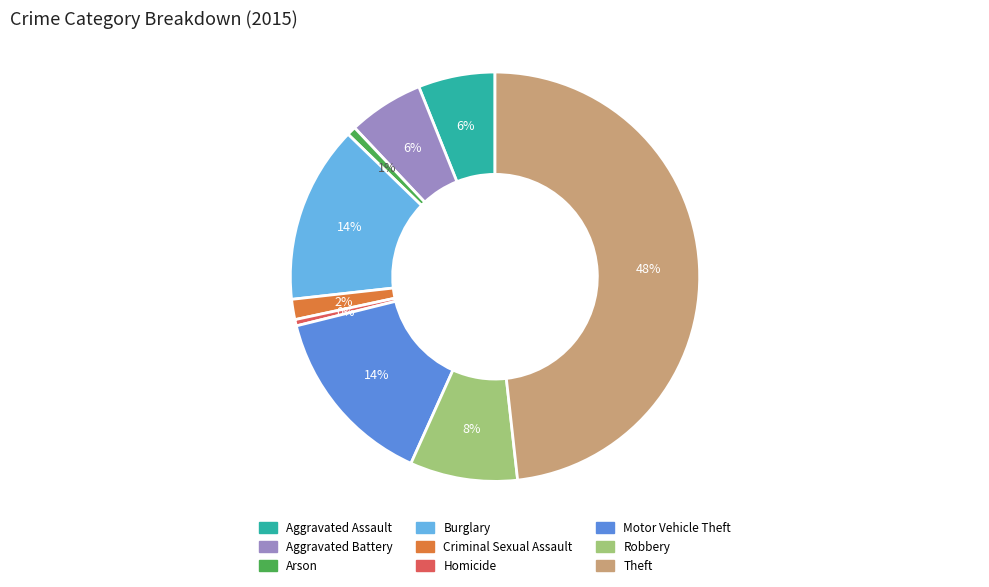

To the nearest percent, what percentage of the pie is Theft?

48%